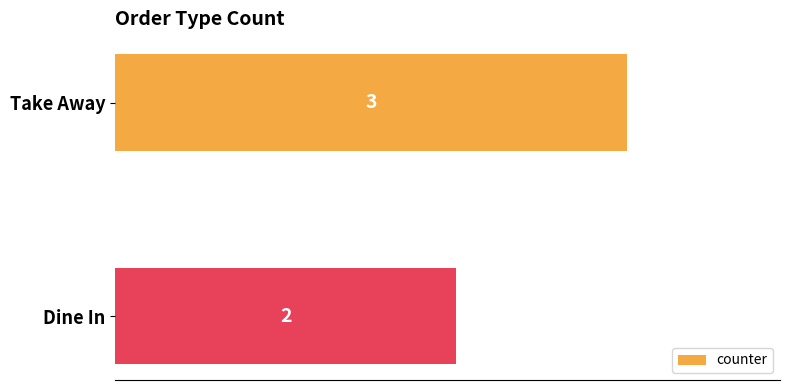

What is the maximum value shown in the chart?

3